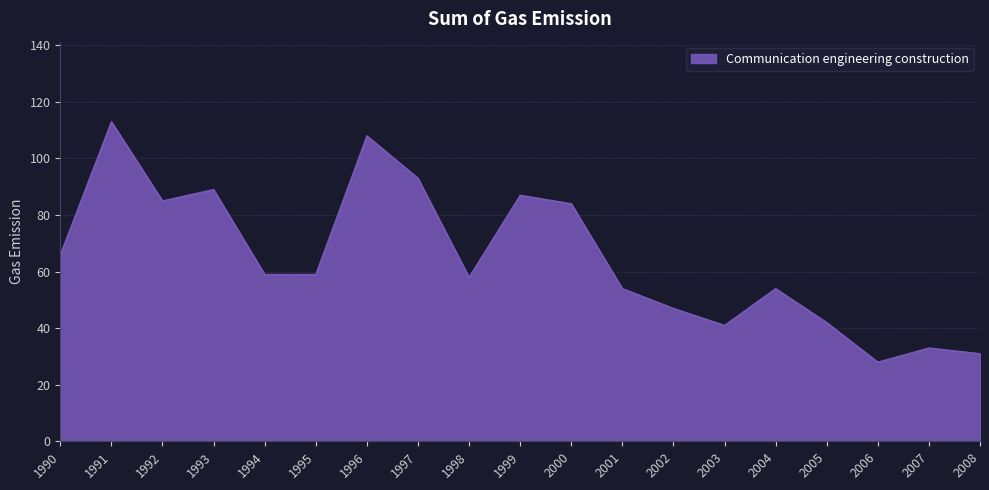

What is the difference between the values at 2008 and 2001?

23